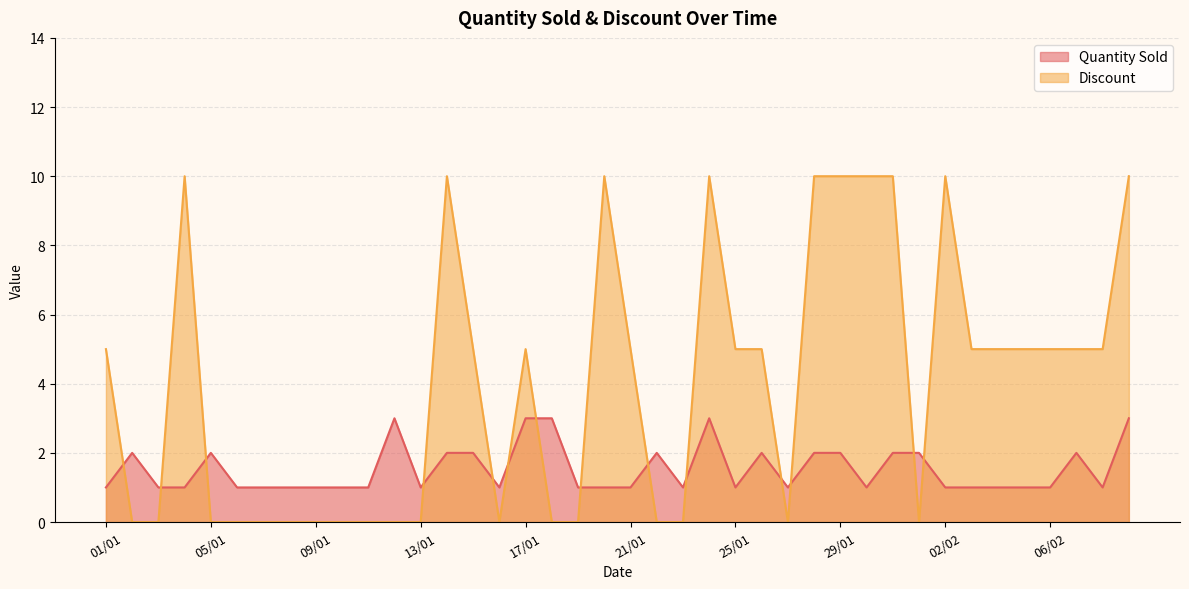

What is the difference between the second highest and second lowest values in the Discount series?

10